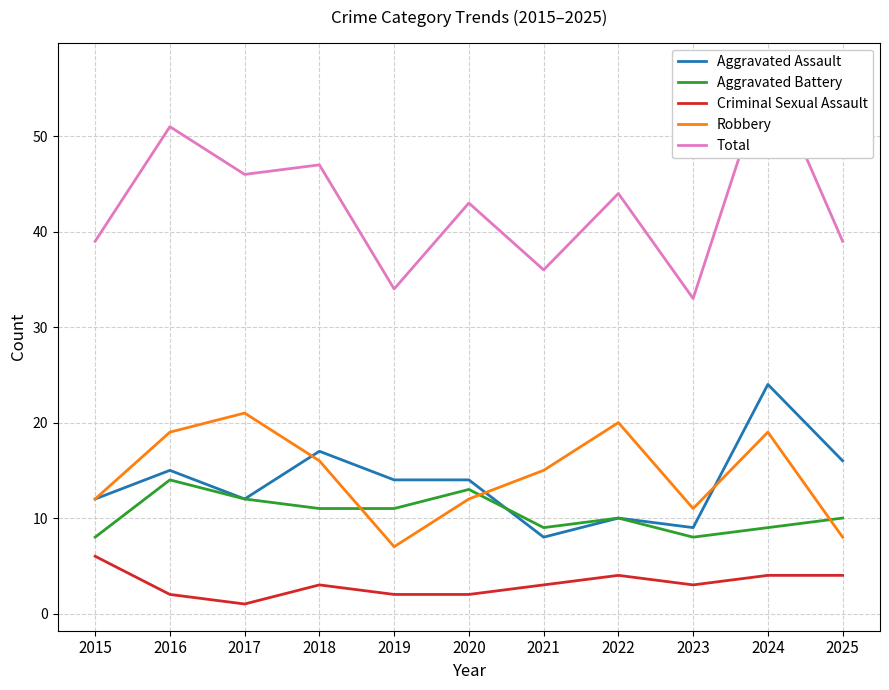

True or false: Criminal Sexual Assault and Total intersect in this chart.

False